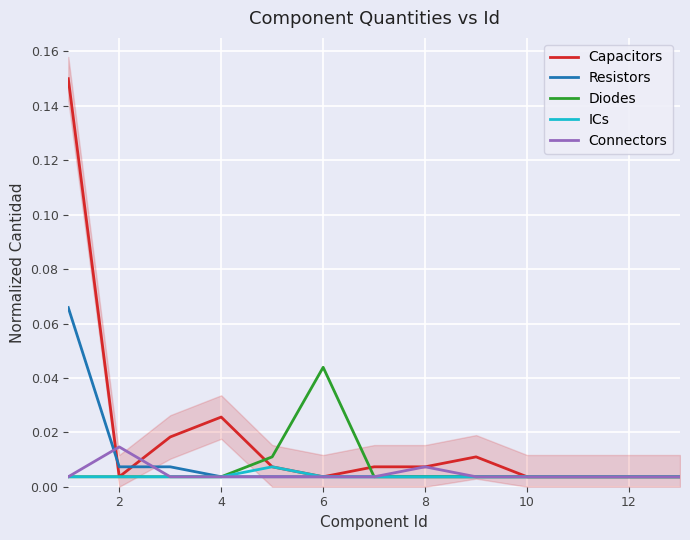

How many interior local peaks does the Diodes series have?

1